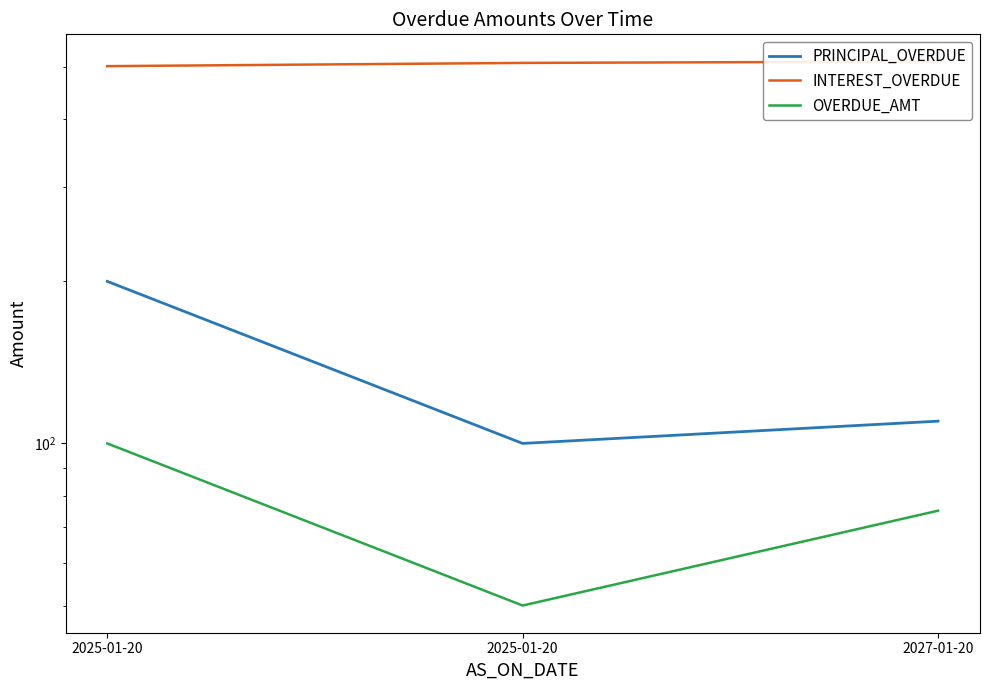

The PRINCIPAL_OVERDUE series shows 100 at 2025-01-20. True or false?

True